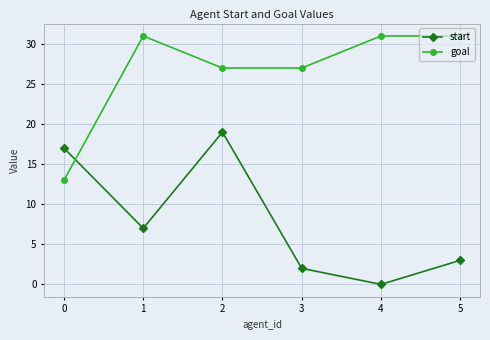

At which category is the sum across all series the highest?

2